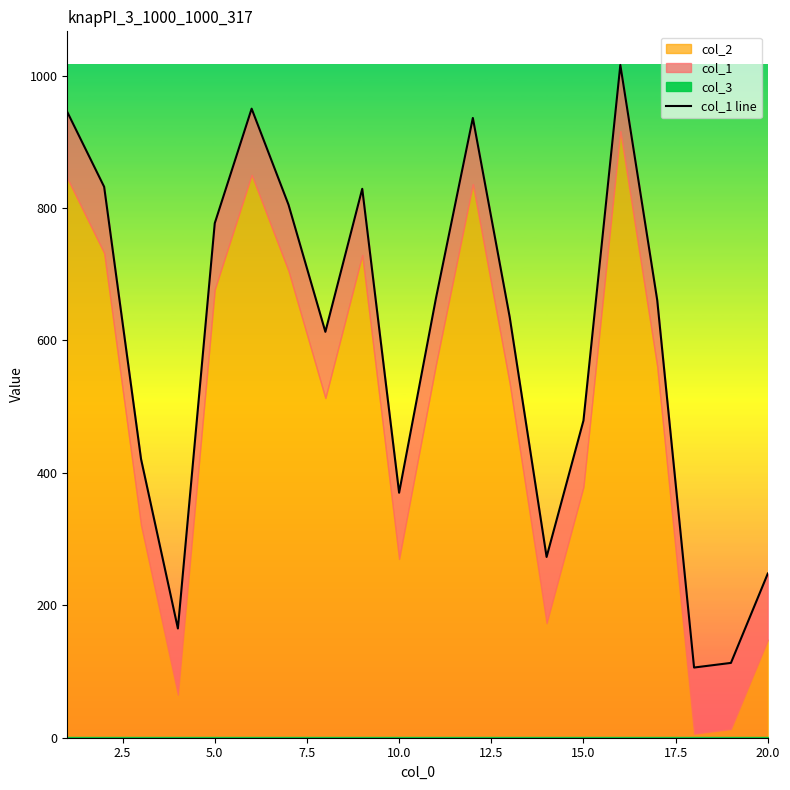

How many values exceed 661?

9